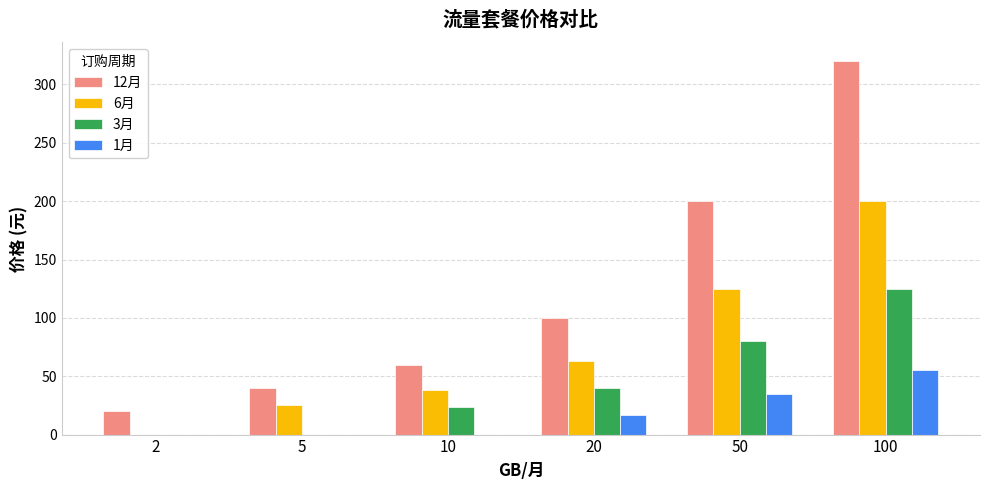

Is the value of 12月 at 10 greater than the value of 3月 at 50?

No